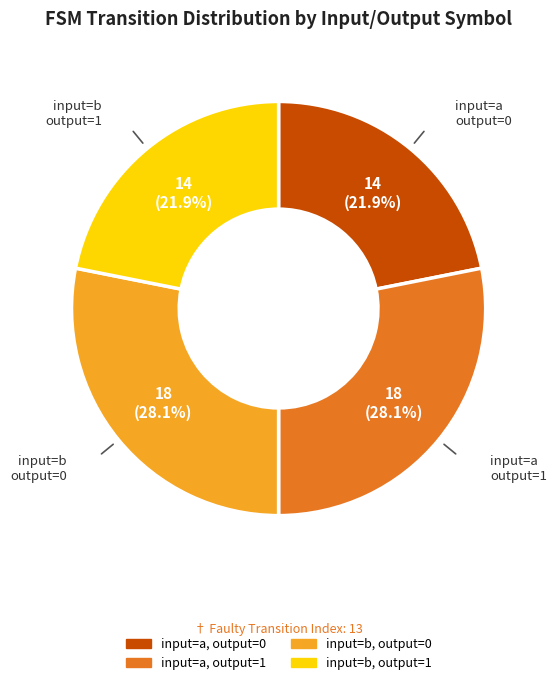

What percentage is NOT represented by input=a, output=0?

78.1%